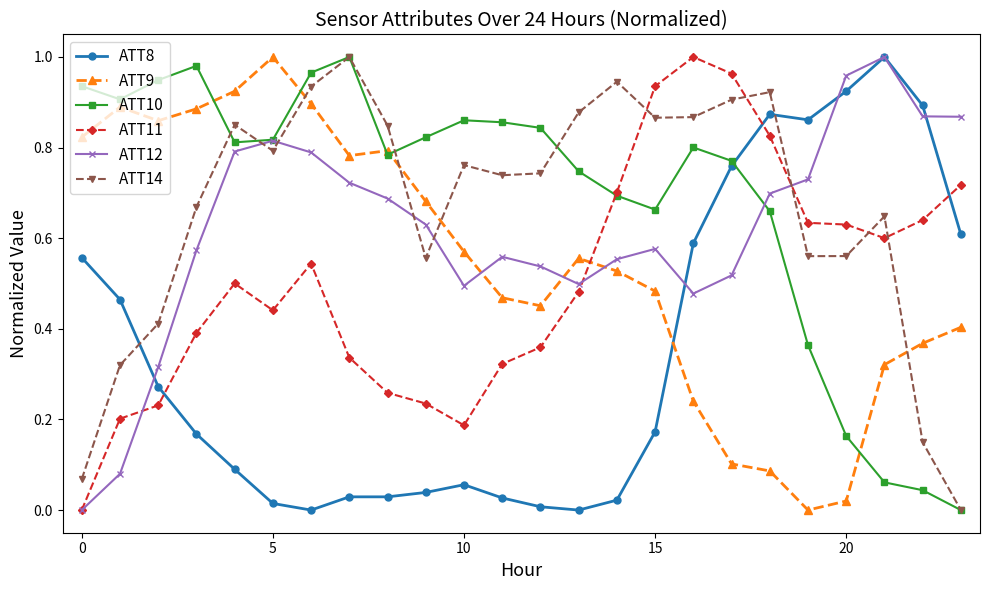

True or false: ATT10 has more than 1 interior local peaks.

True